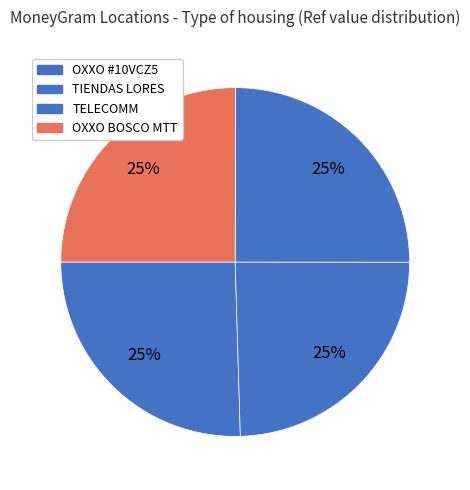

Does any single category account for the majority?

No